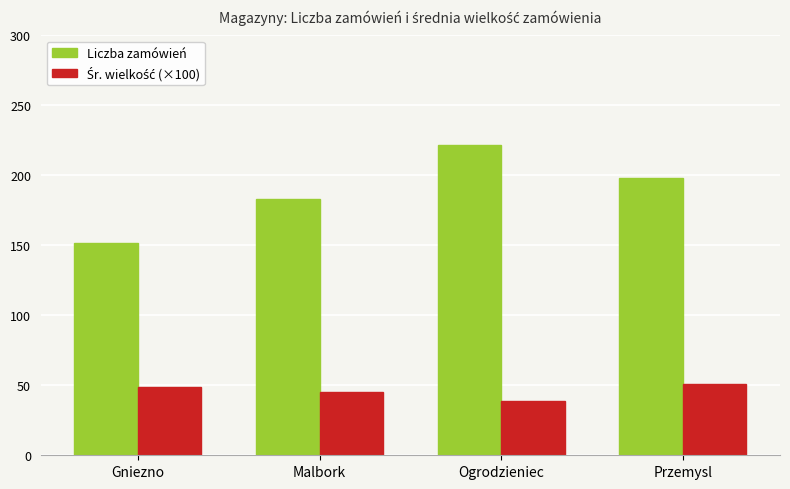

Does the chart contain stacked bars?

No